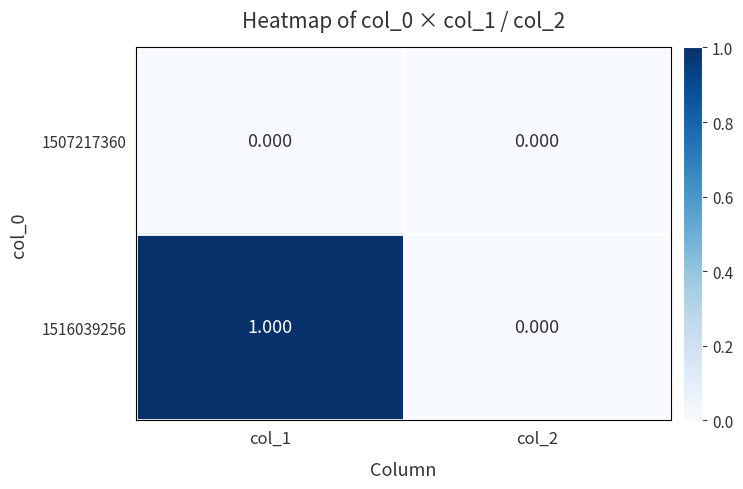

How many series are shown in this chart?

2